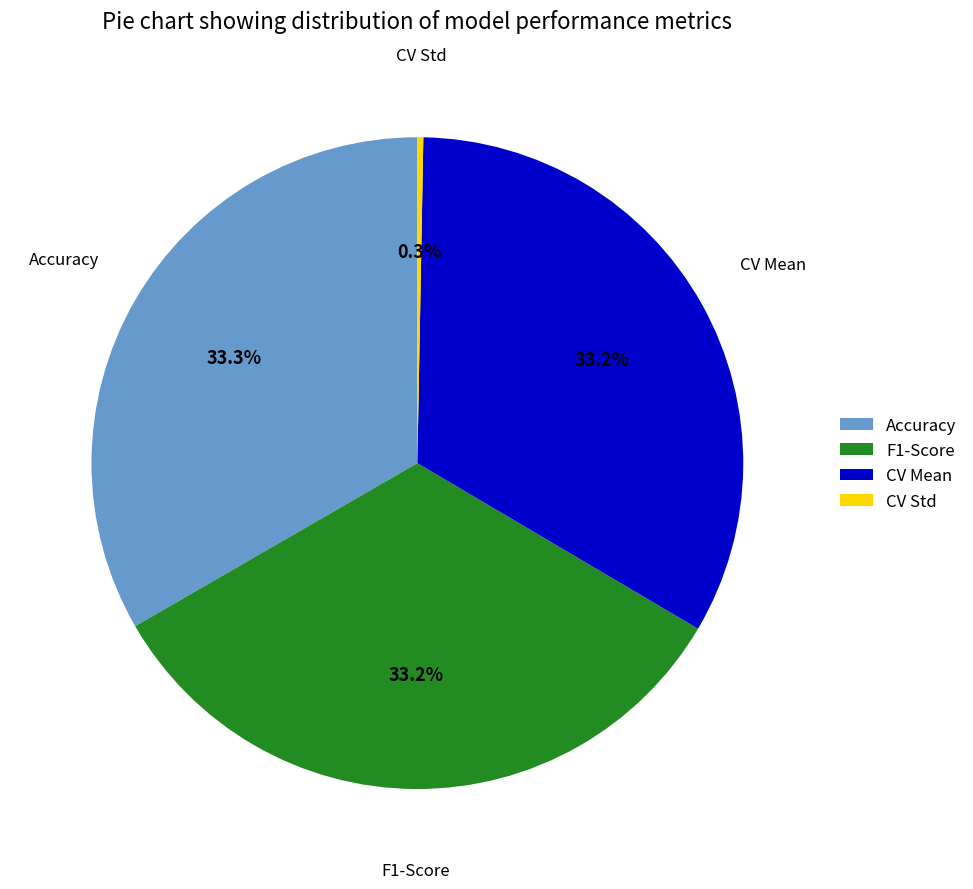

What portion of the pie excludes Accuracy?

66.7%